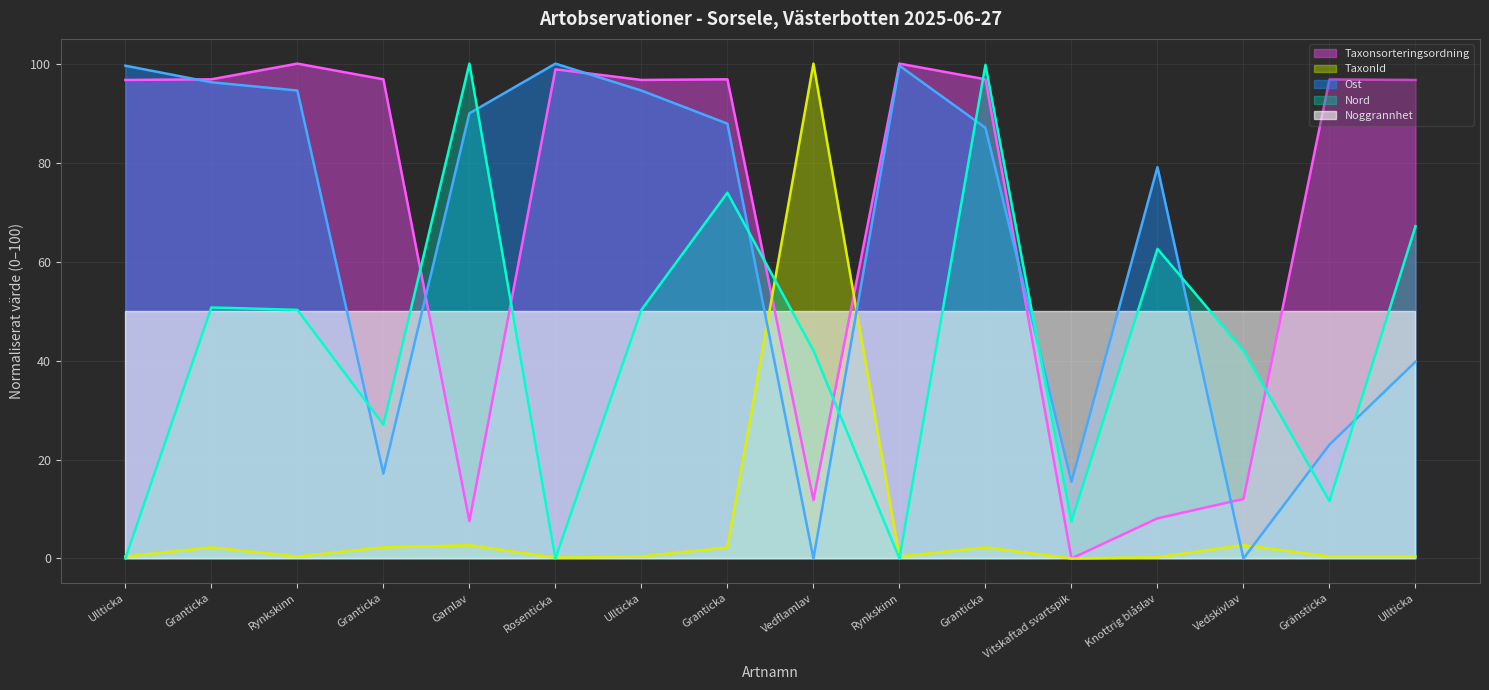

What is the difference between the TaxonId values at Vitskaftad svartspik and Rosenticka?

0.1